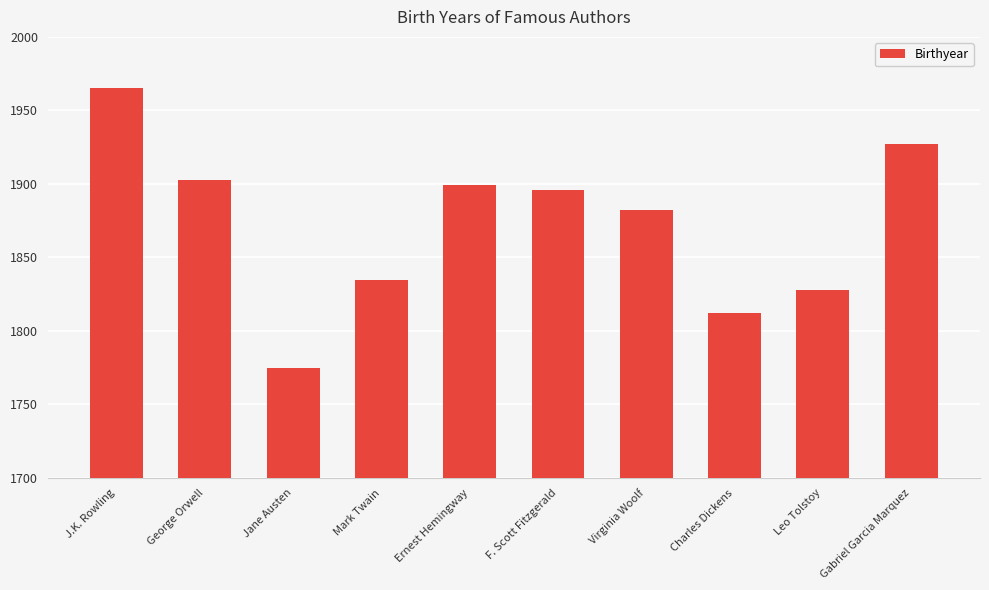

Reading left to right, list all the values displayed in this chart.

1965	1903	1775	1835	1899	1896	1882	1812	1828	1927